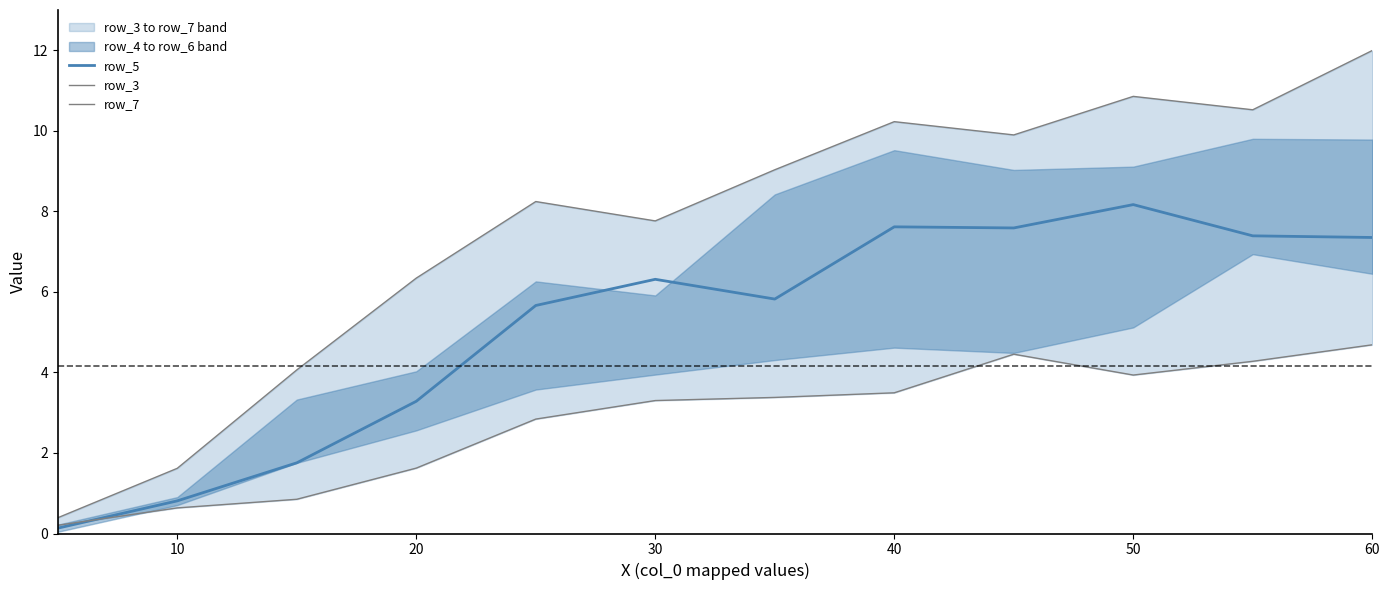

How many categories are shown in the chart?

12